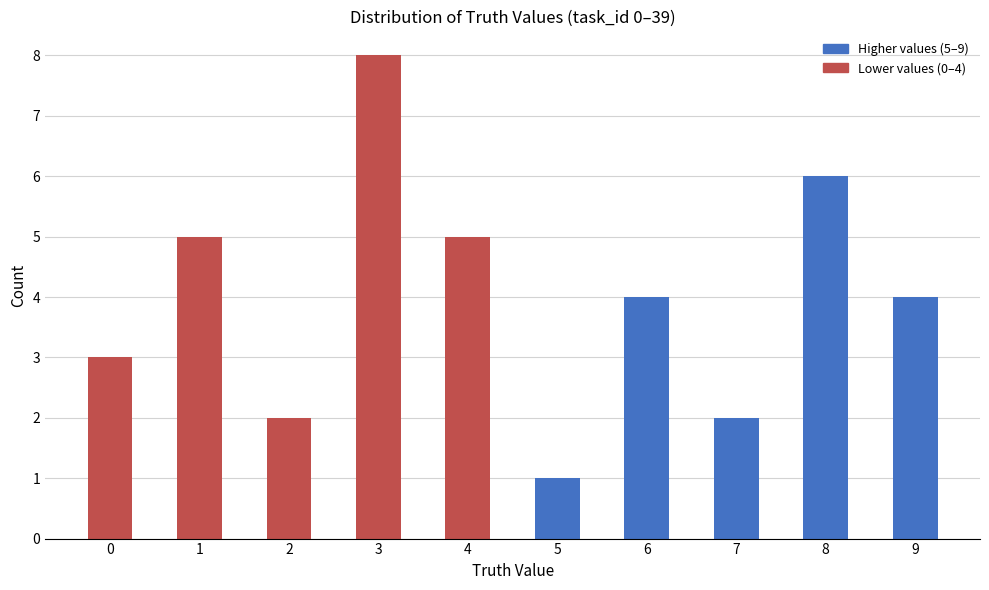

Is it true that the value at 5 is 1?

True